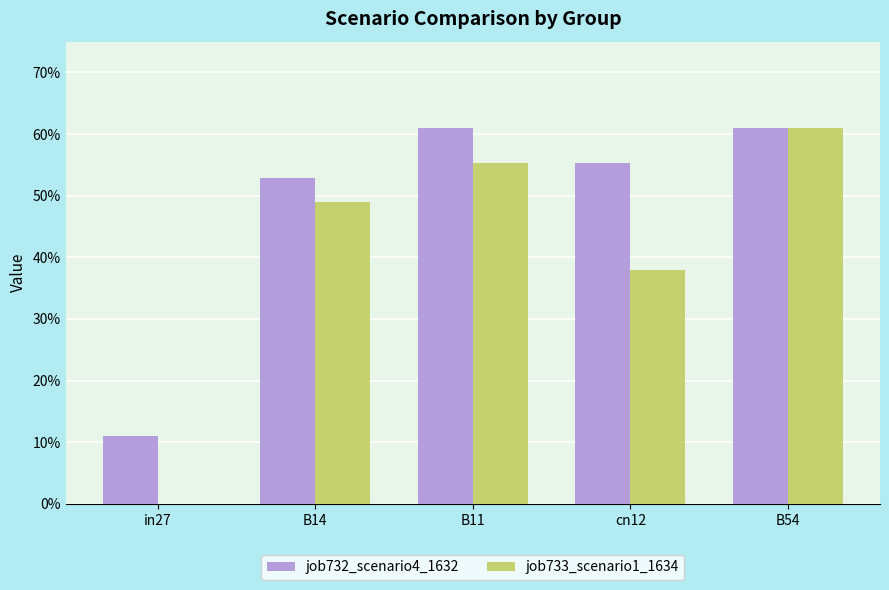

What is the difference between the maximum and minimum values in the job732_scenario4_1632 series?

0.5